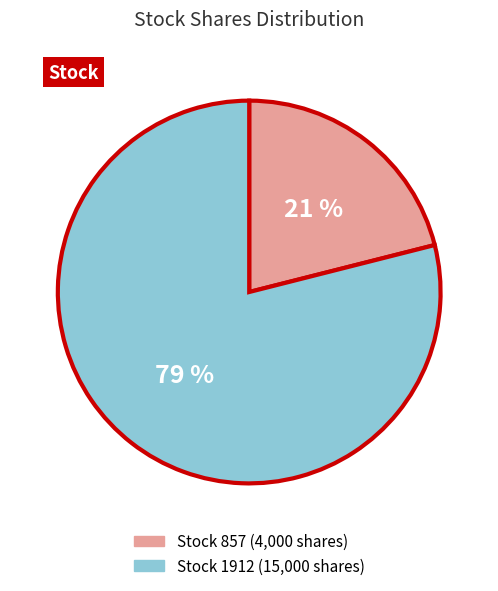

Is there a majority slice in this chart?

Yes